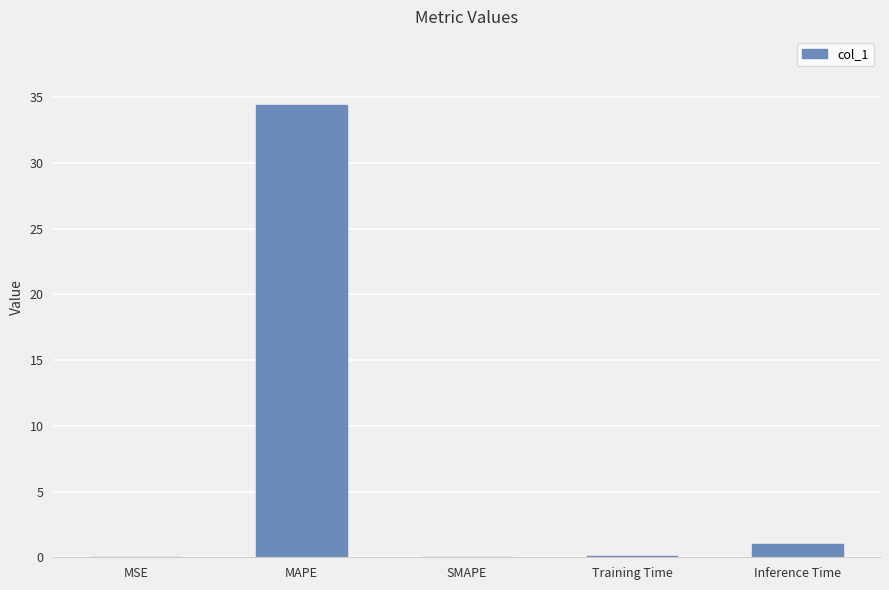

The value at Training Time is 0.1. True or false?

True